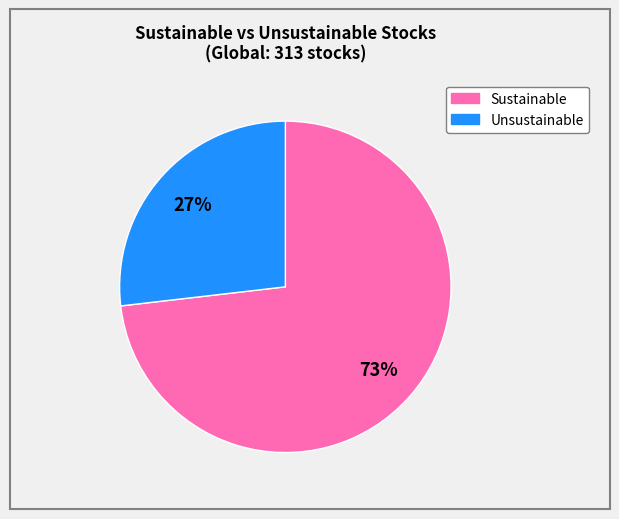

To the nearest percent, what is the difference between the largest and smallest slice percentages?

46%